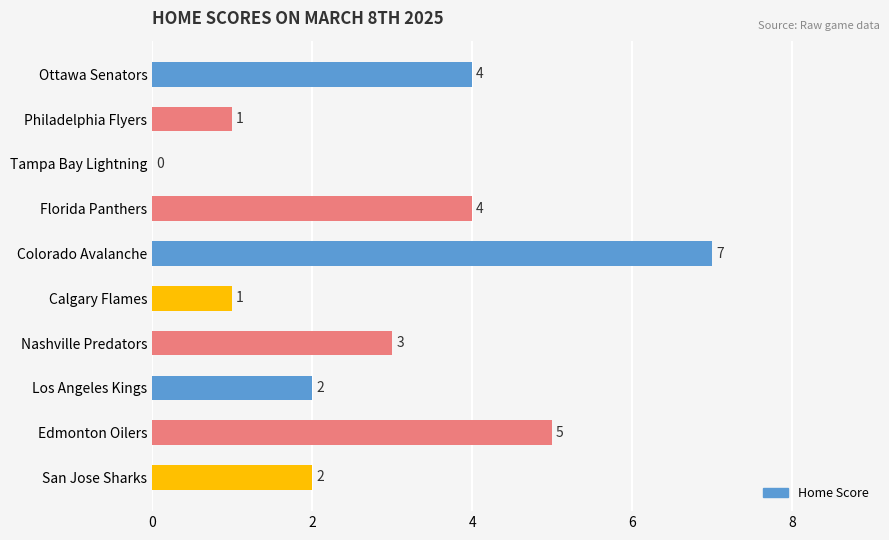

Which has a higher value, Edmonton Oilers or Calgary Flames?

Edmonton Oilers